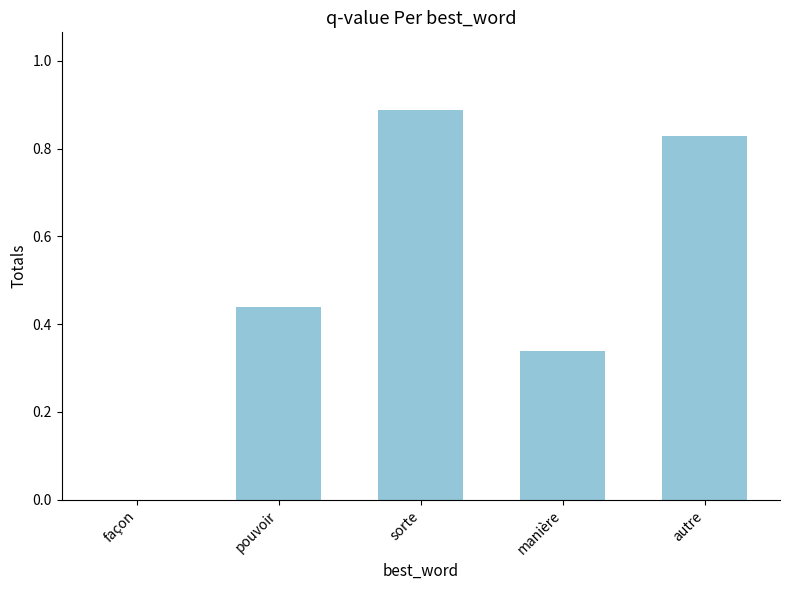

The chart shows a value of -0.3 at façon. True or false?

False